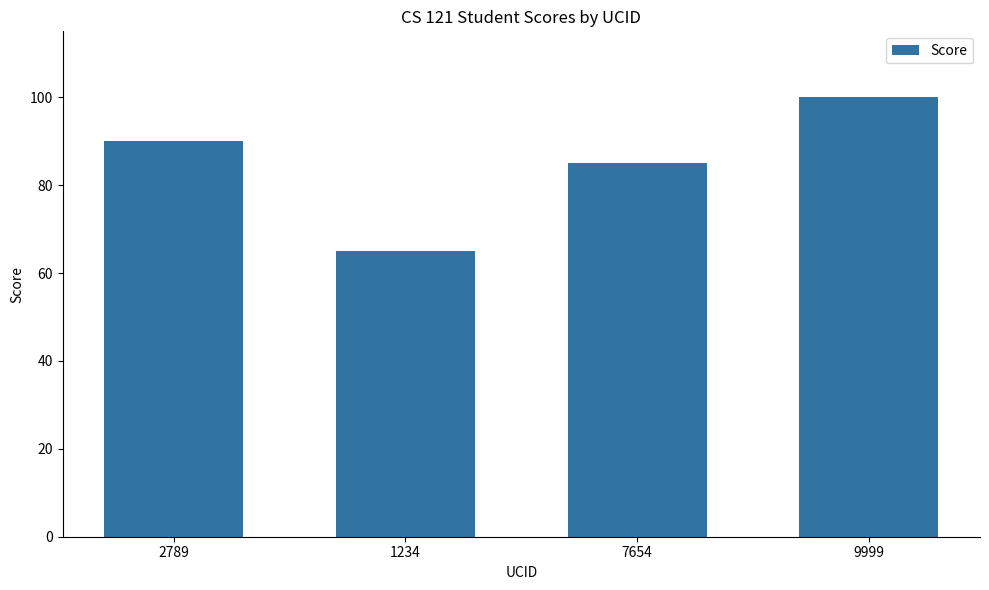

What is the change in value from 2789 to 1234?

-25